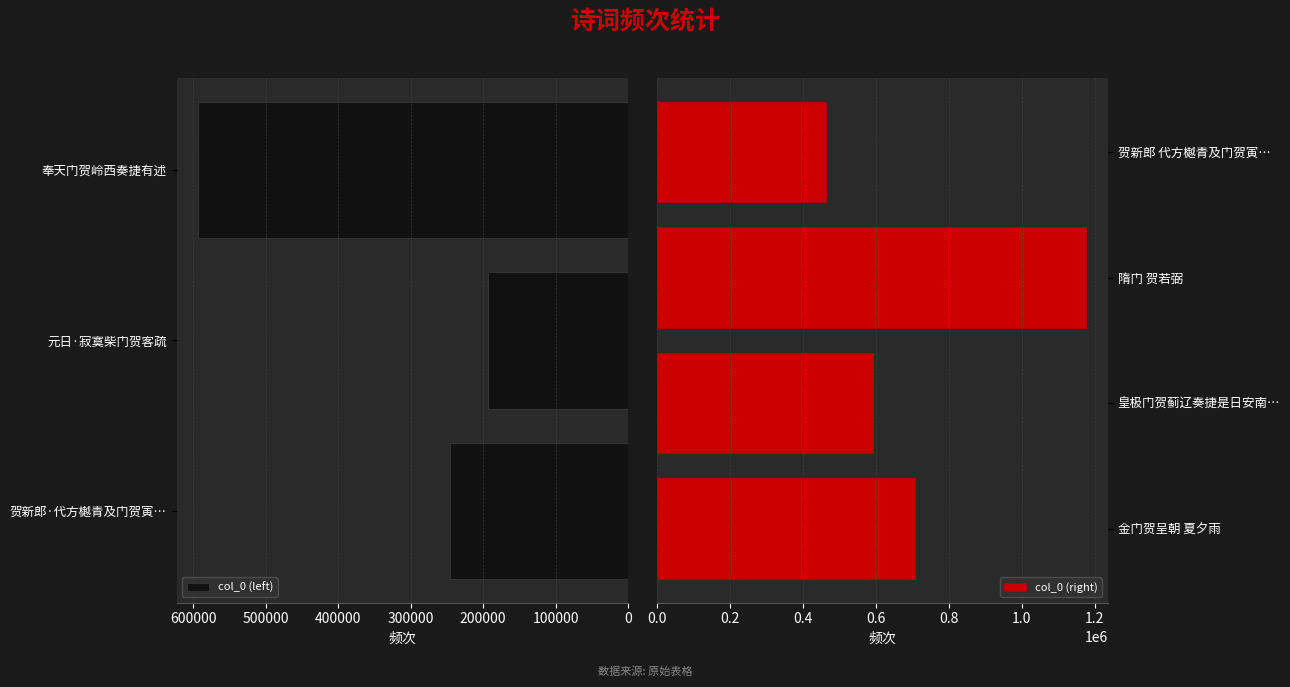

What is the difference between the maximum and minimum values?

984905